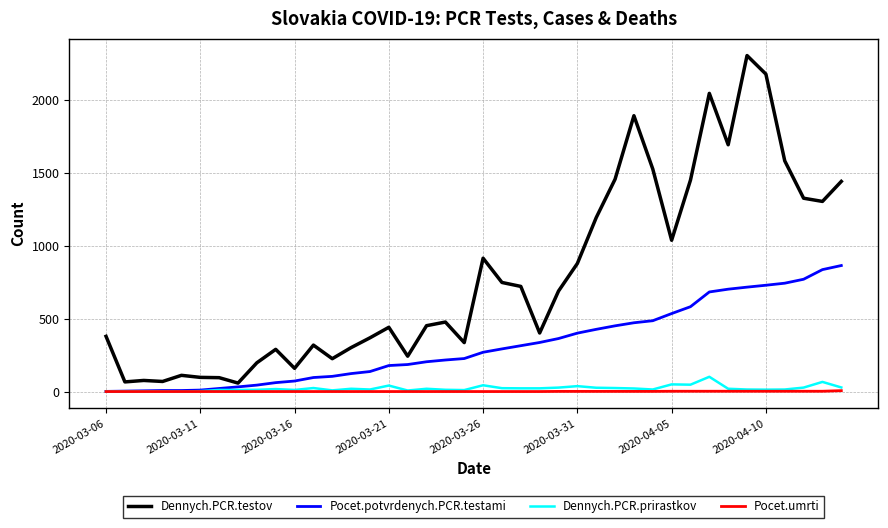

What is the greatest value displayed?

2301